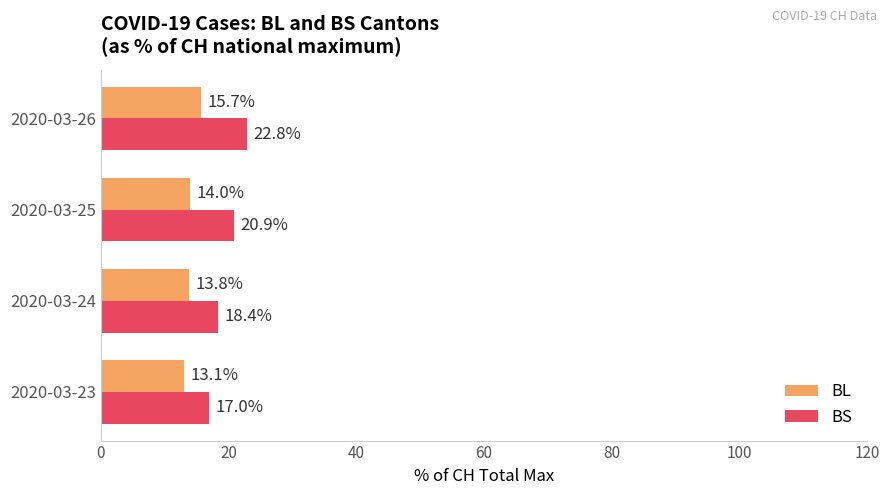

Is it true that BL equals 13.1 at 2020-03-23?

True